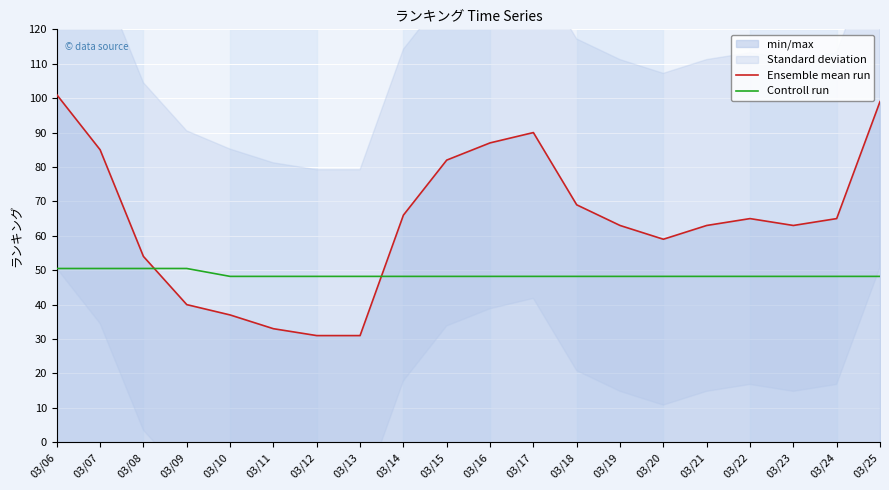

Is it true that Ensemble mean run equals 34.0 at 03/22?

False